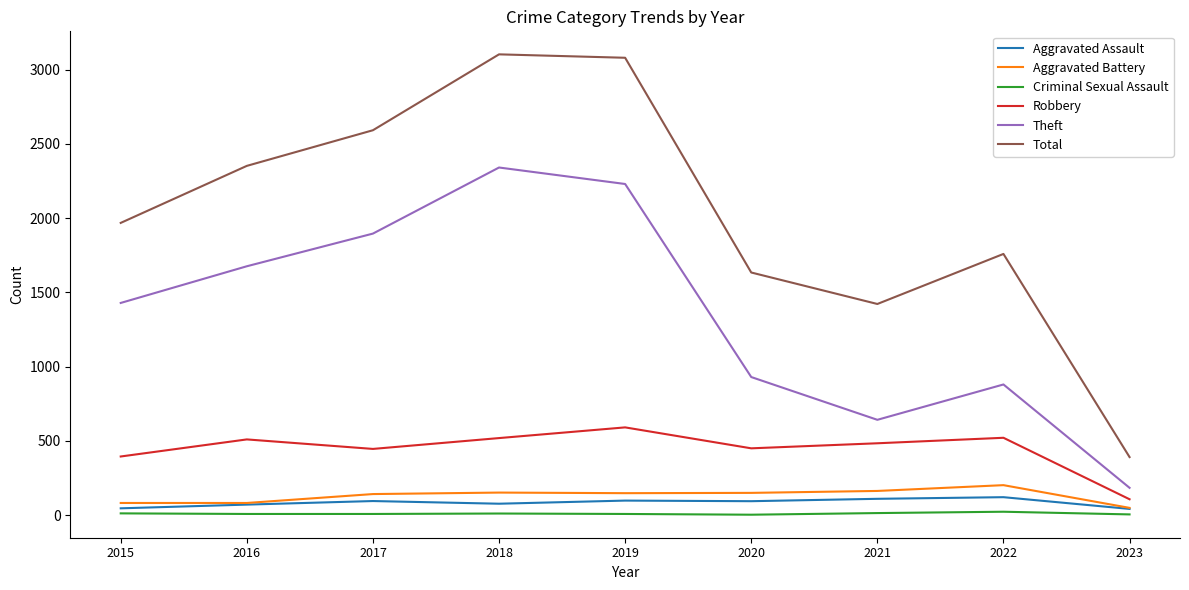

Which series has the largest total across all categories?

Total